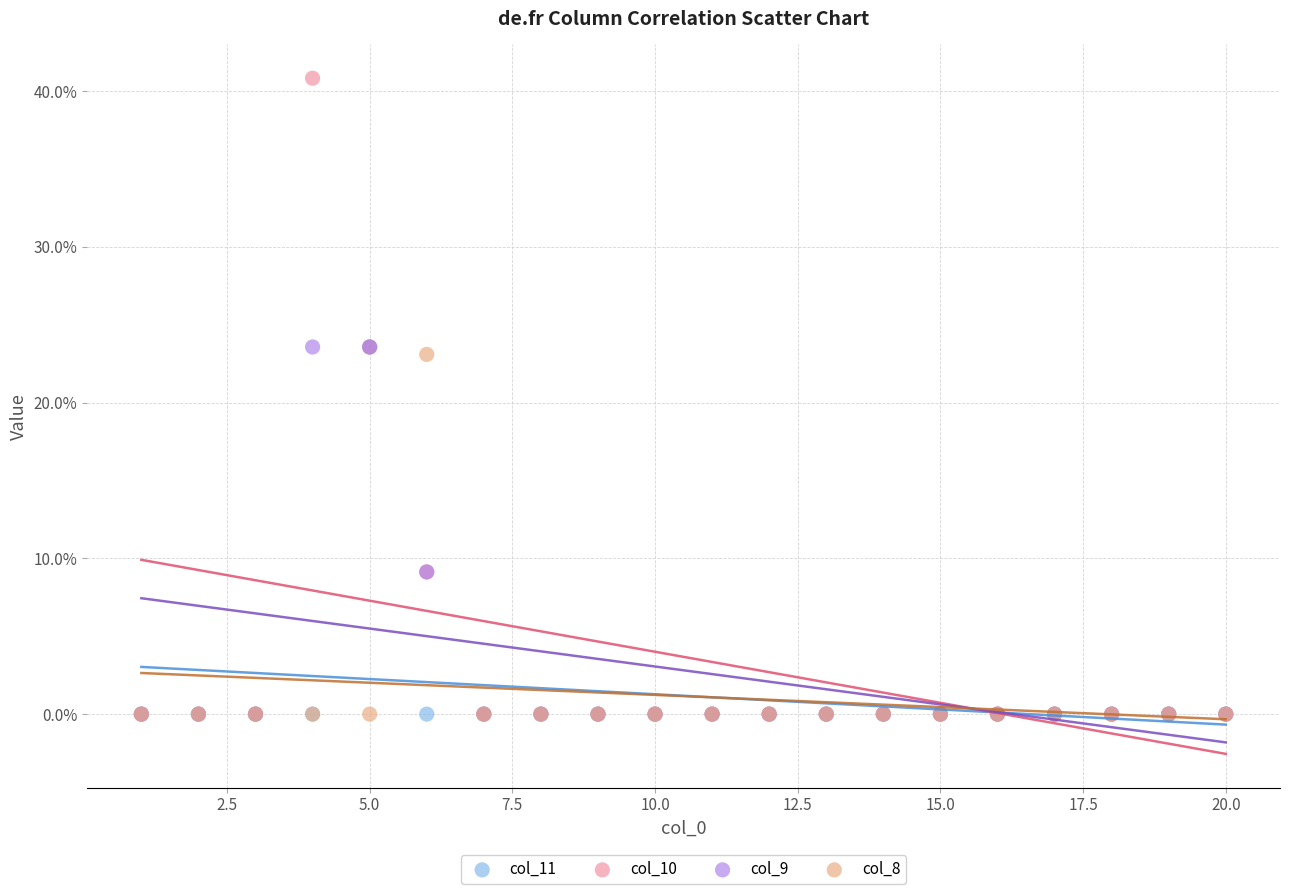

Which series contains the highest Y value?

col_10